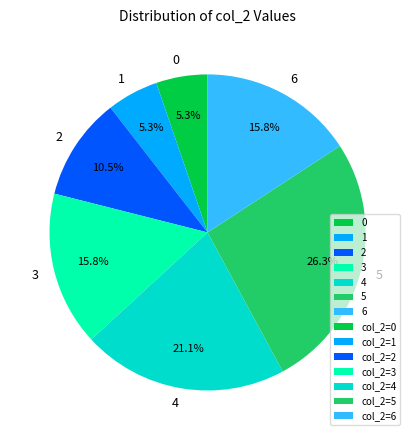

What is the largest slice in the pie chart?

5